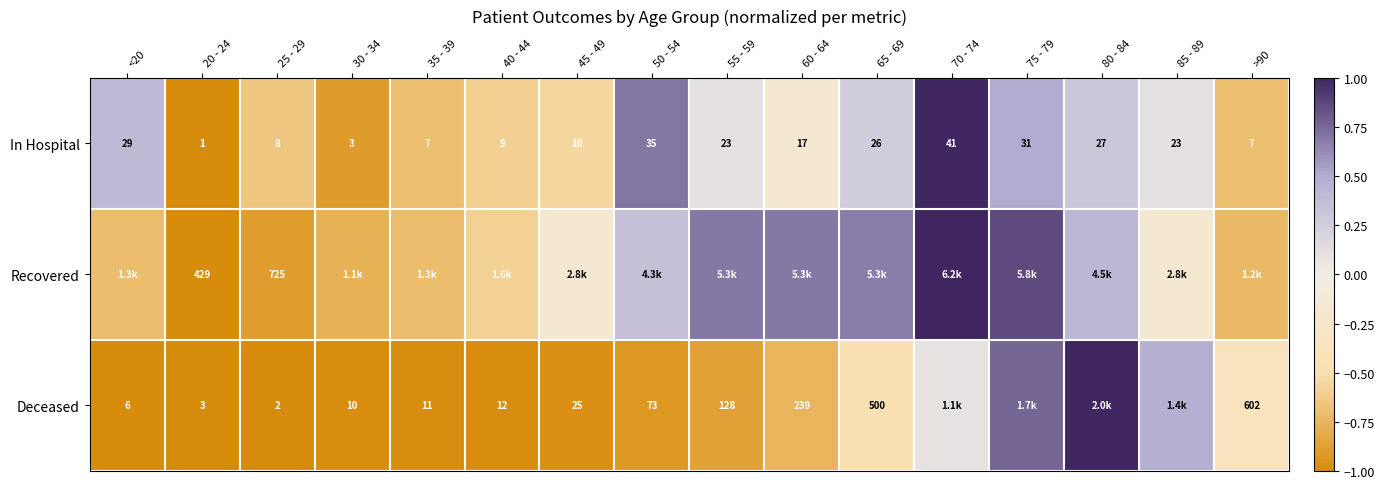

Which series has the largest total across all categories?

Recovered